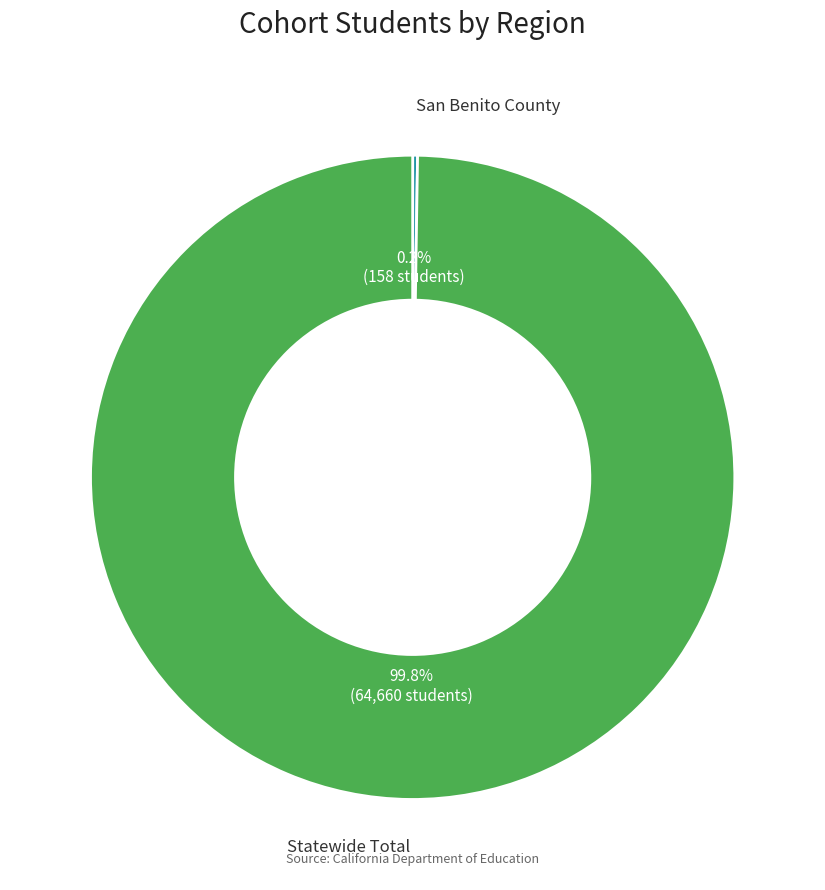

Is there any slice that represents more than half of the pie?

Yes